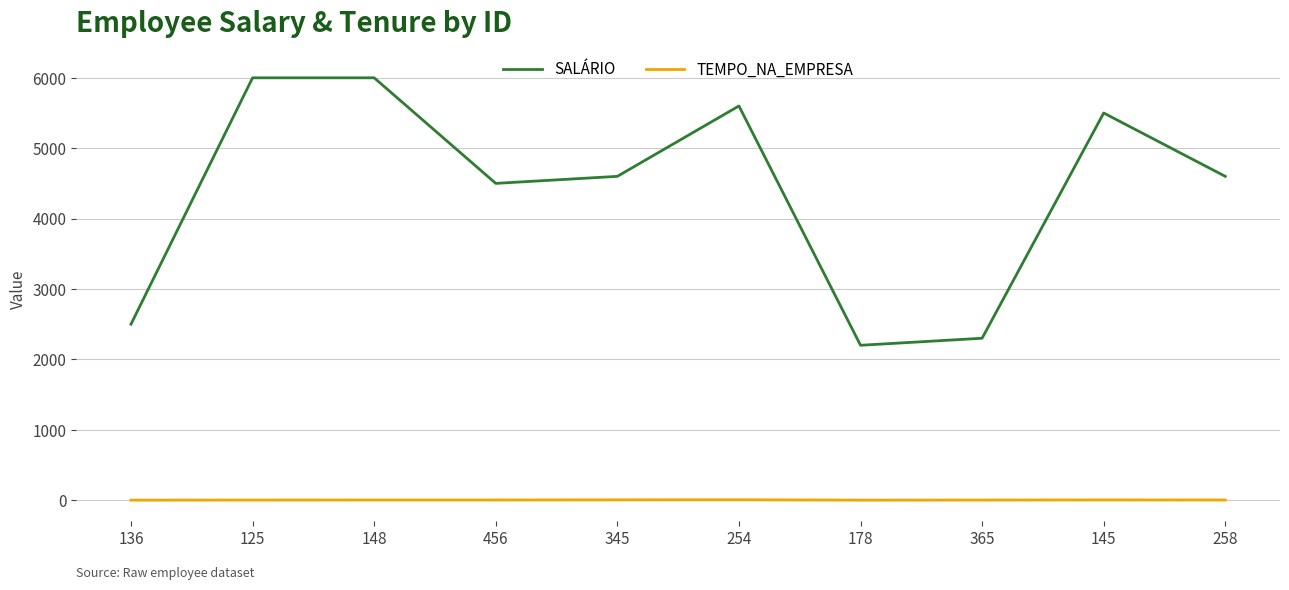

True or false: SALÁRIO and TEMPO_NA_EMPRESA cross at least once.

False